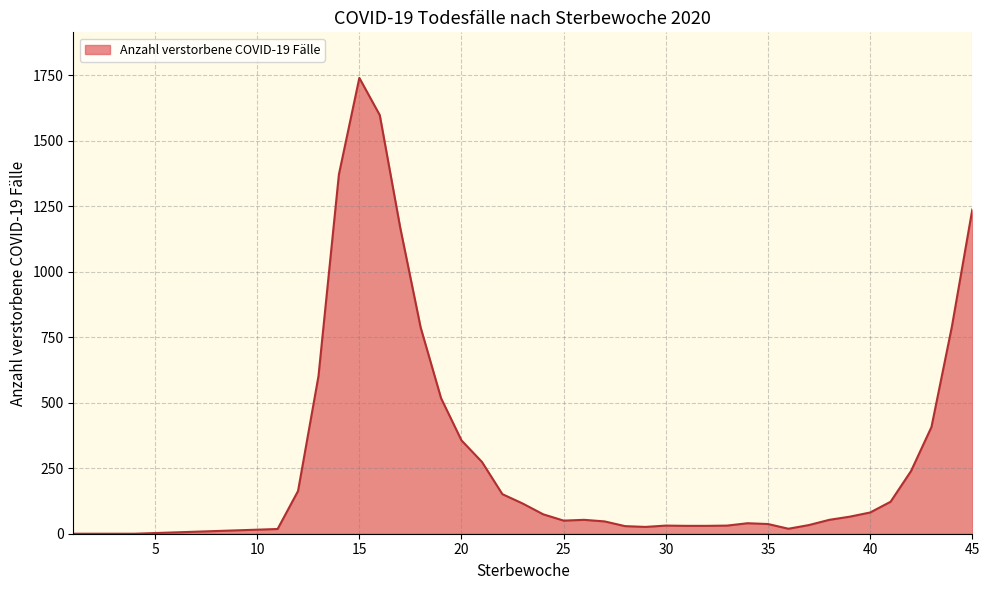

What is the difference between the maximum and minimum values?

1739